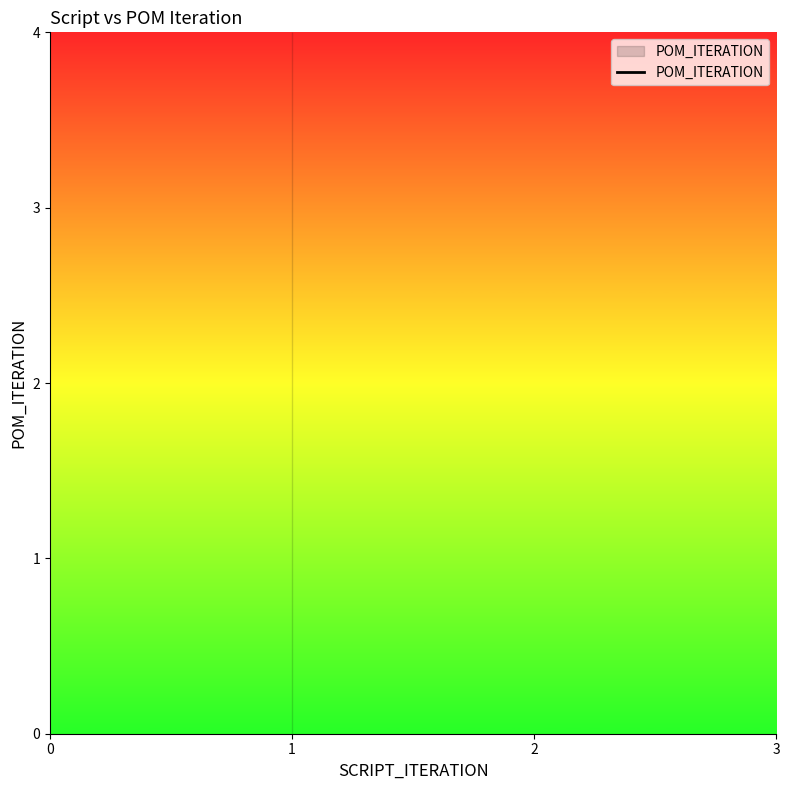

Is this an area chart (filled region under the line)?

No